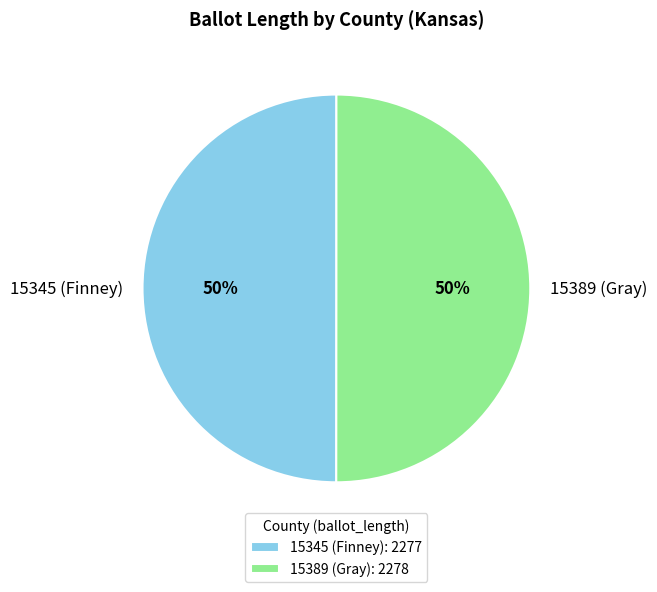

What percentage is the 15345 (Finney) slice, to the nearest percent?

50%